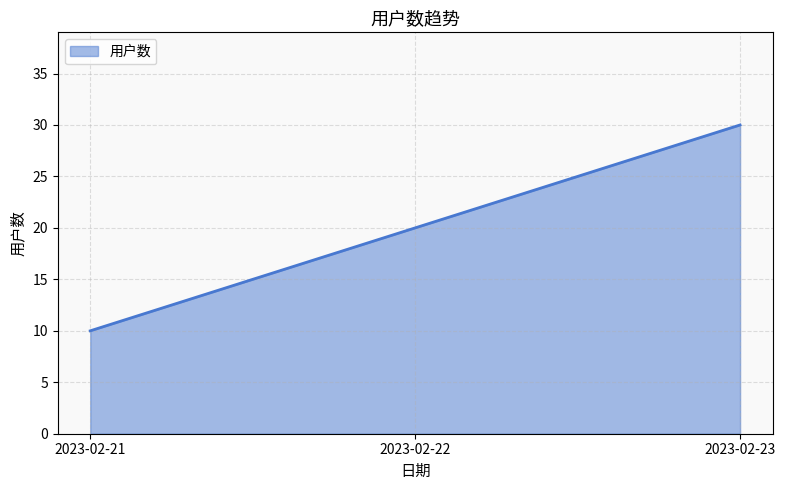

Read the value at 2023-02-22.

20